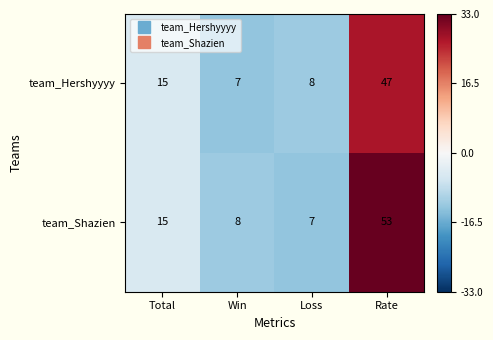

List the series in order of their overall mean, highest first.

team_Shazien, team_Hershyyyy